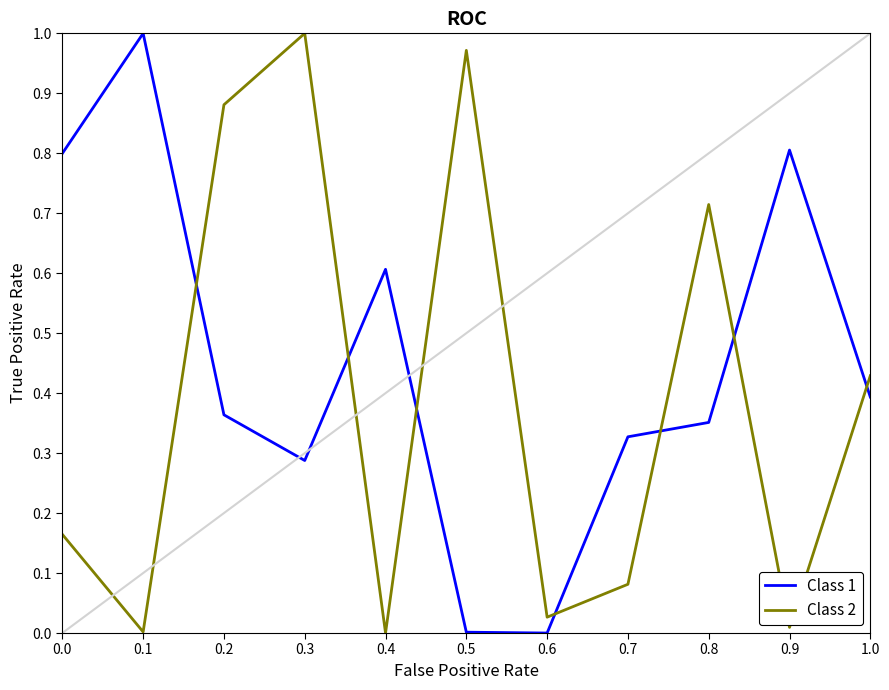

At 0.2, list the series in order from smallest to largest.

Class 1, Class 2